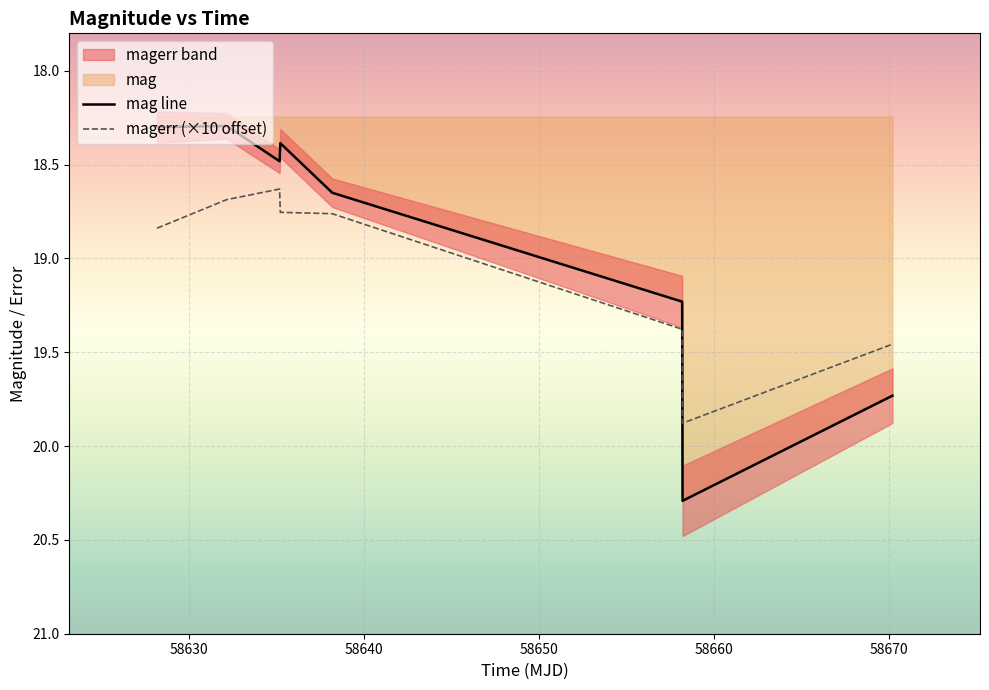

At how many categories does at least one series exceed 19?

3